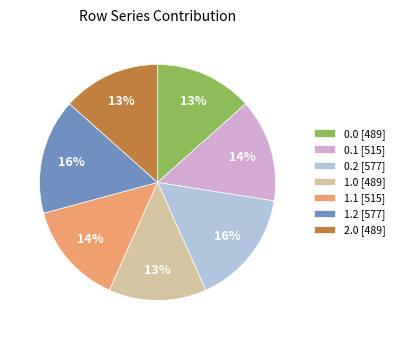

What percentage is the 0.2 [577] slice, to the nearest percent?

16%